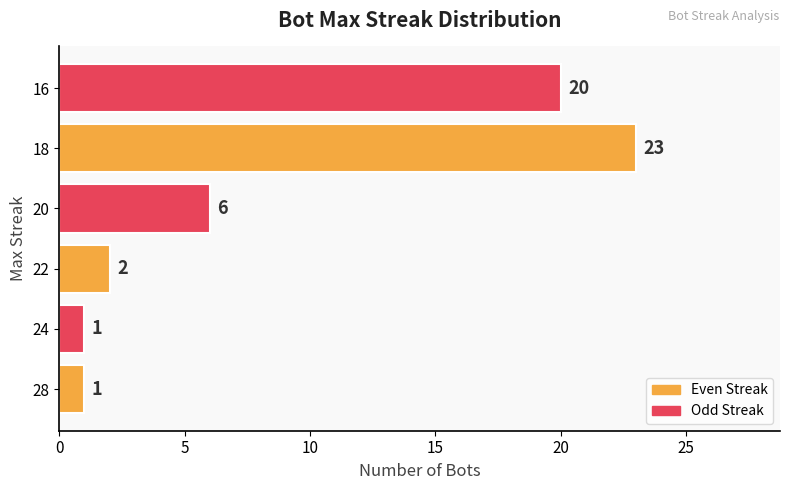

Is it true that the value at 16 is 32?

False